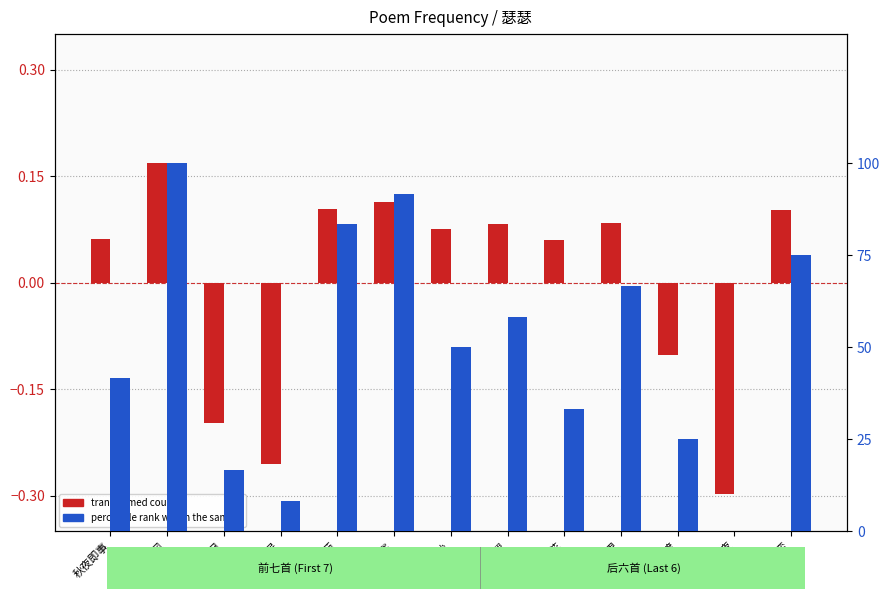

What is the label of the 11th bar from the left?

港口渡